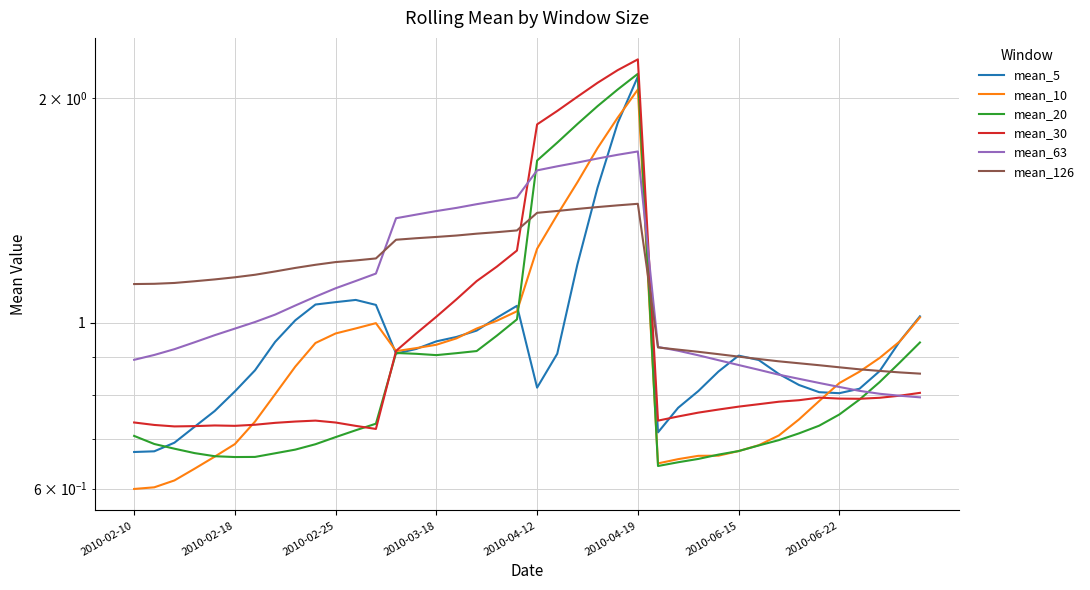

True or false: mean_126 and mean_63 intersect in this chart.

True